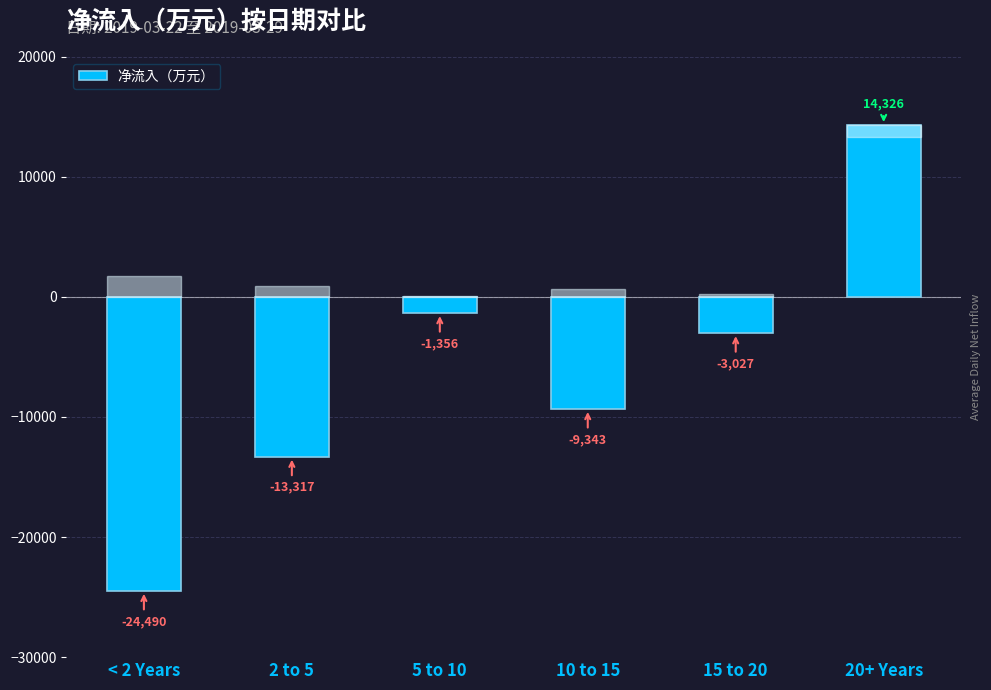

The chart shows a value of -32657.5 at < 2 Years. True or false?

False